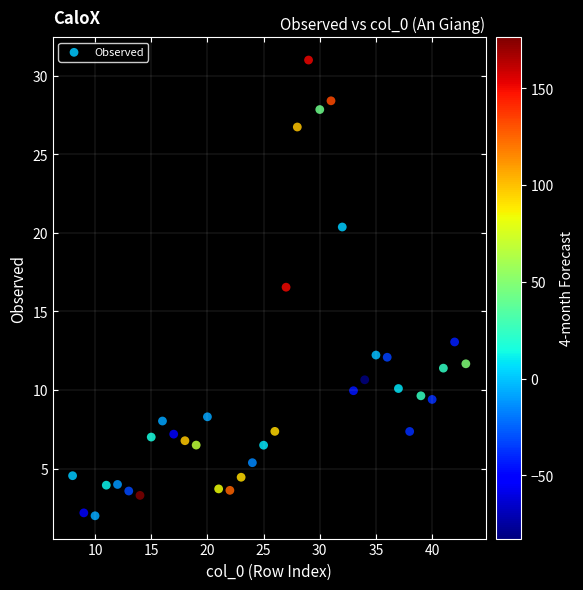

What is the range of Y values (max minus min)?

29.0